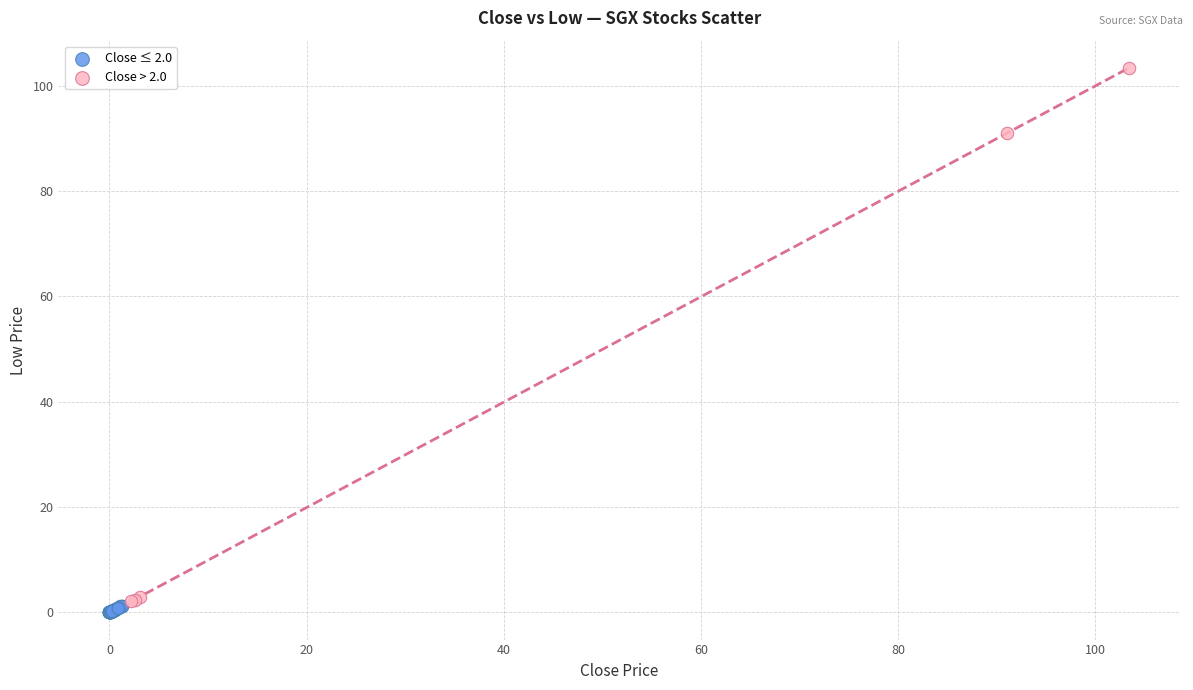

Which series reaches the maximum Y coordinate?

Close > 2.0